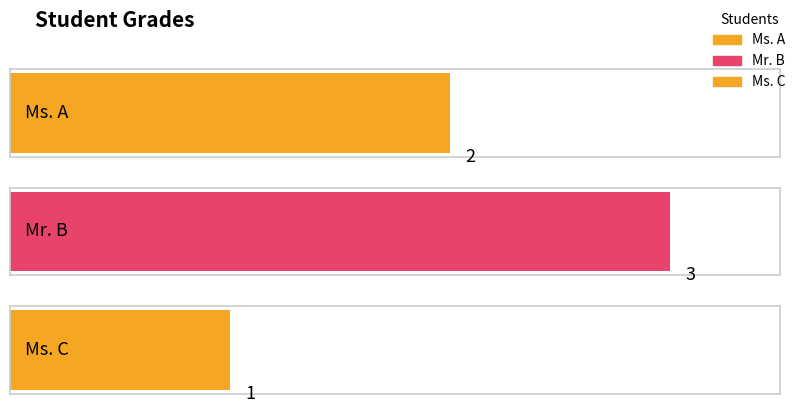

What is the label of the 2nd bar from the right?

Mr. B